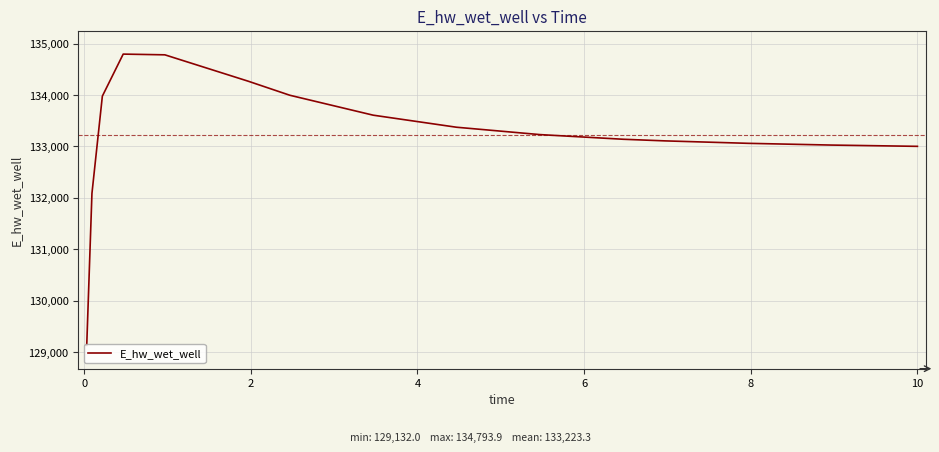

What is the difference between the maximum and minimum values?

5661.9